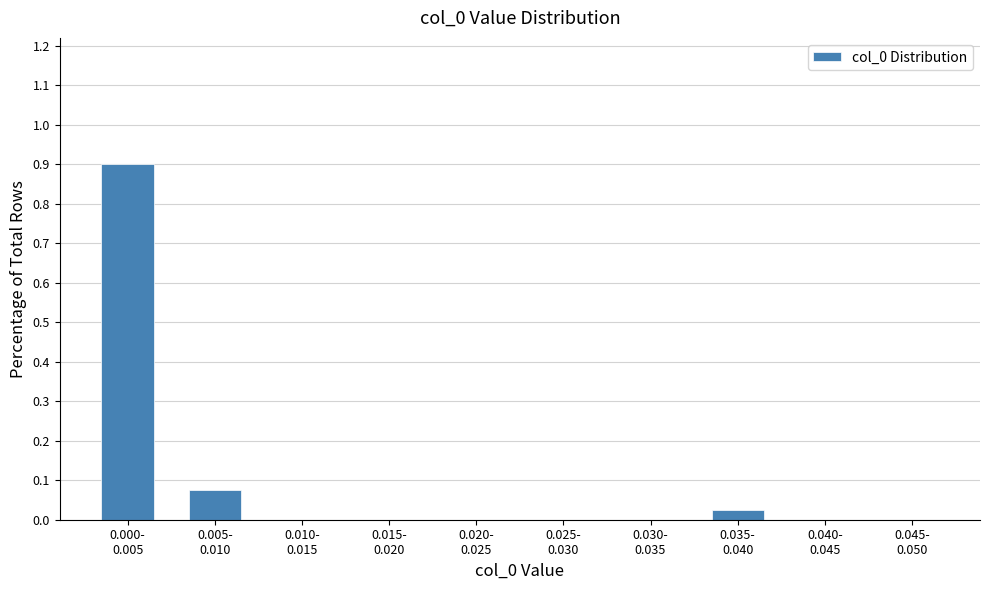

What is the sum of all values?

1.0